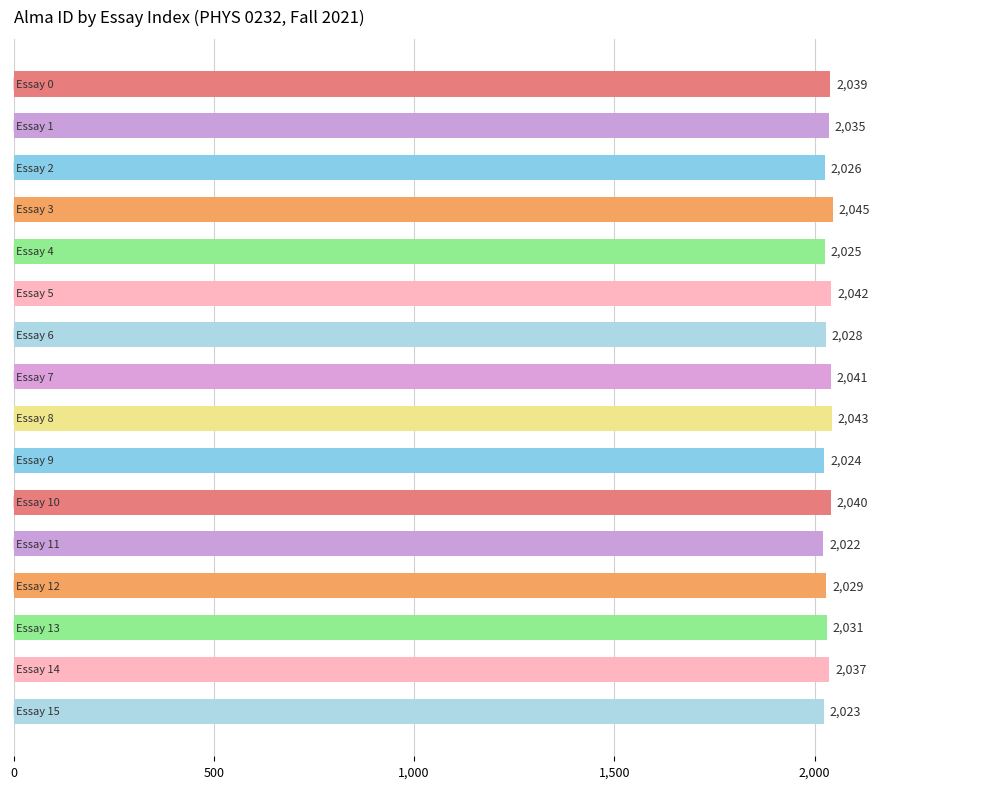

What is the sum of all values?

32530